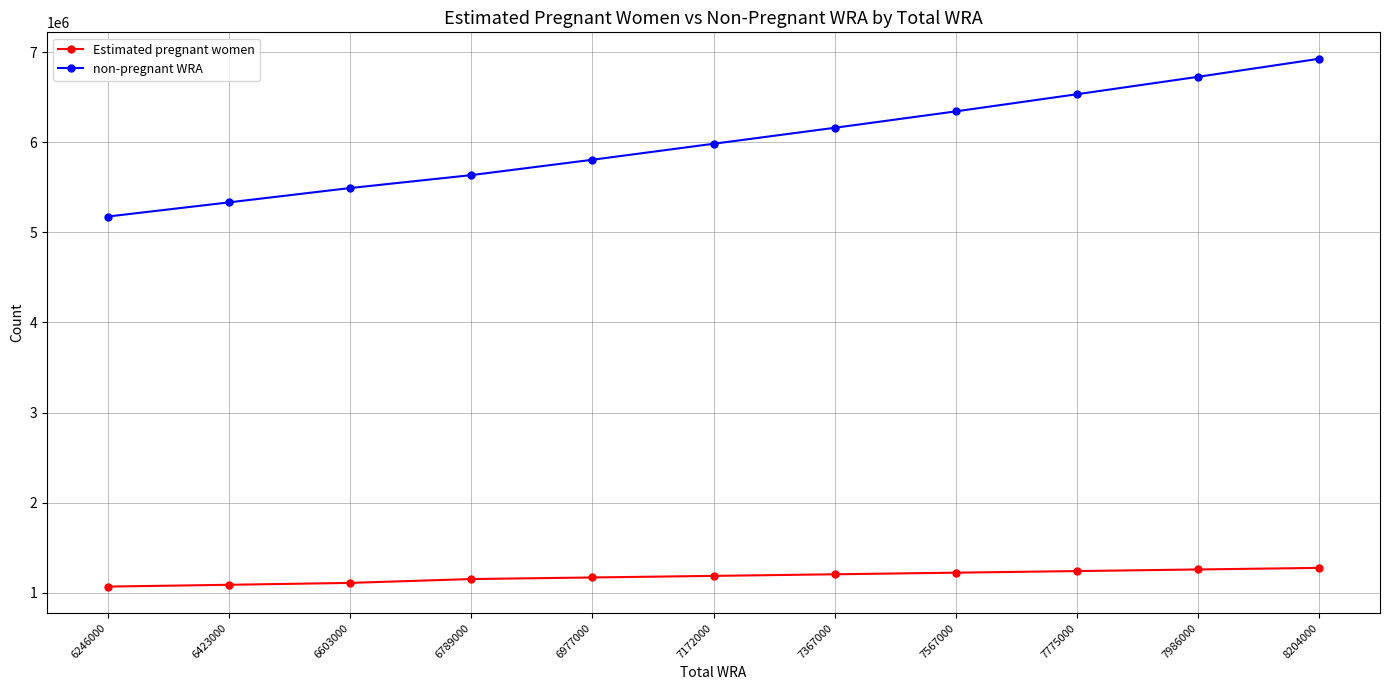

What is the value of the non-pregnant WRA point at the 6th from the left?

5982413.6